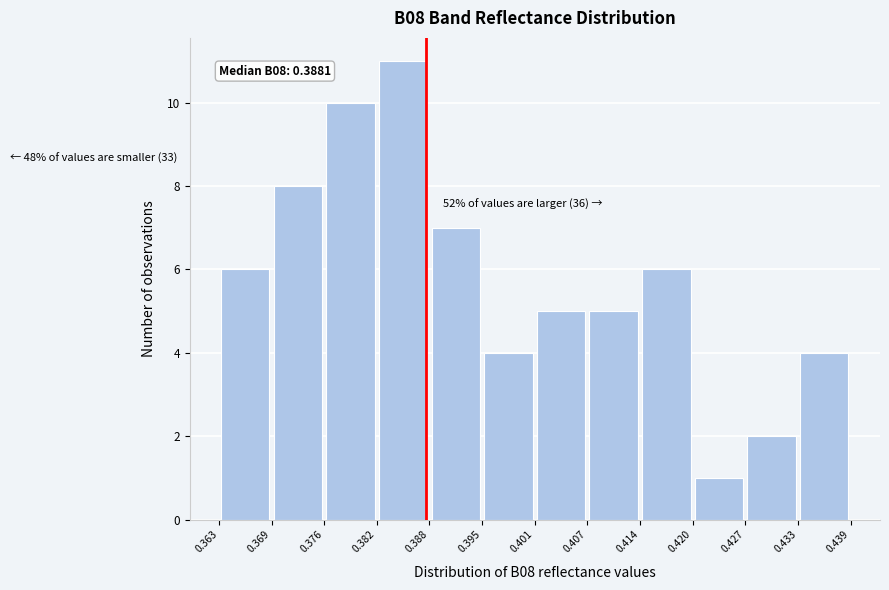

Over which range of the x-axis is the bar tallest?

0.382 to 0.388